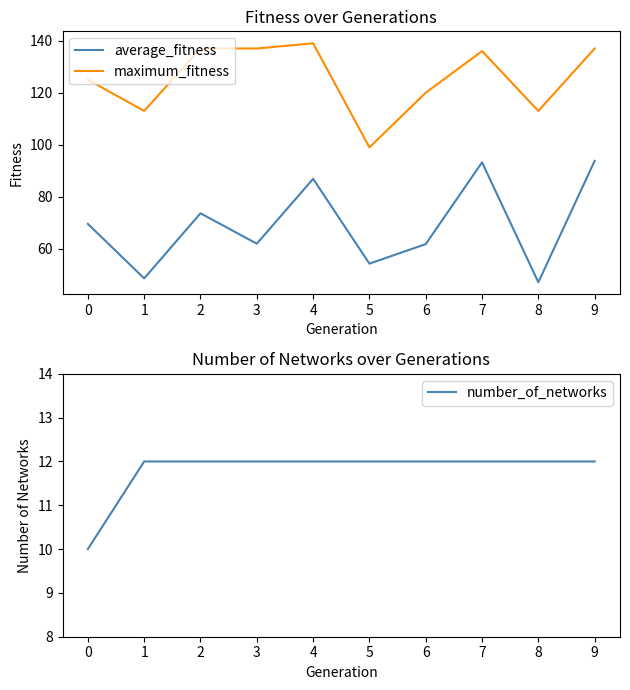

Is this an area chart (filled region under the line)?

No